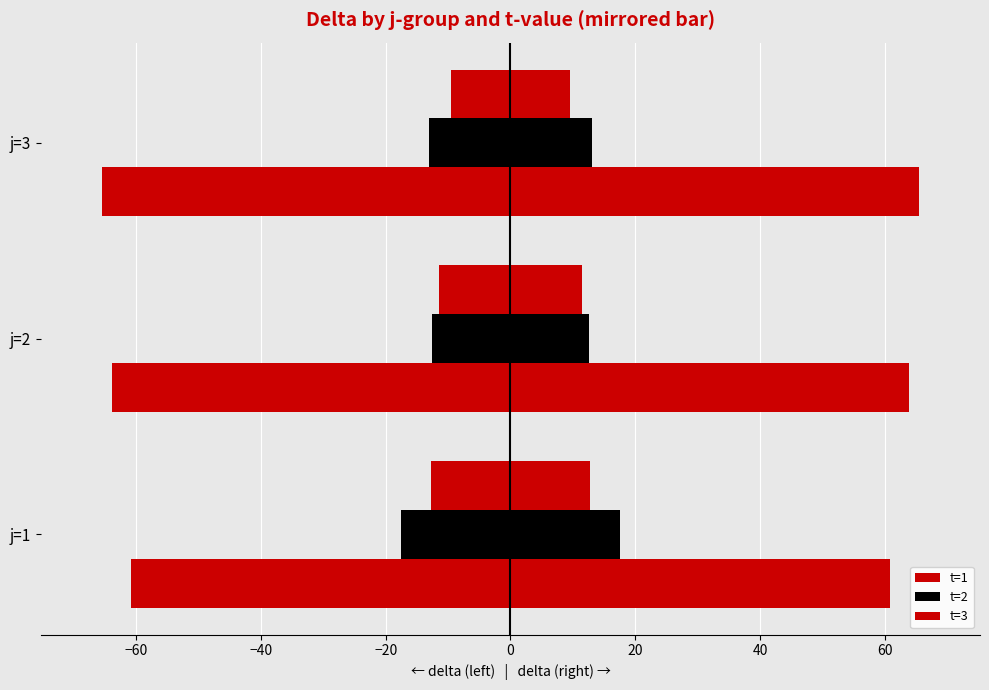

Count the number of categories in the chart.

3